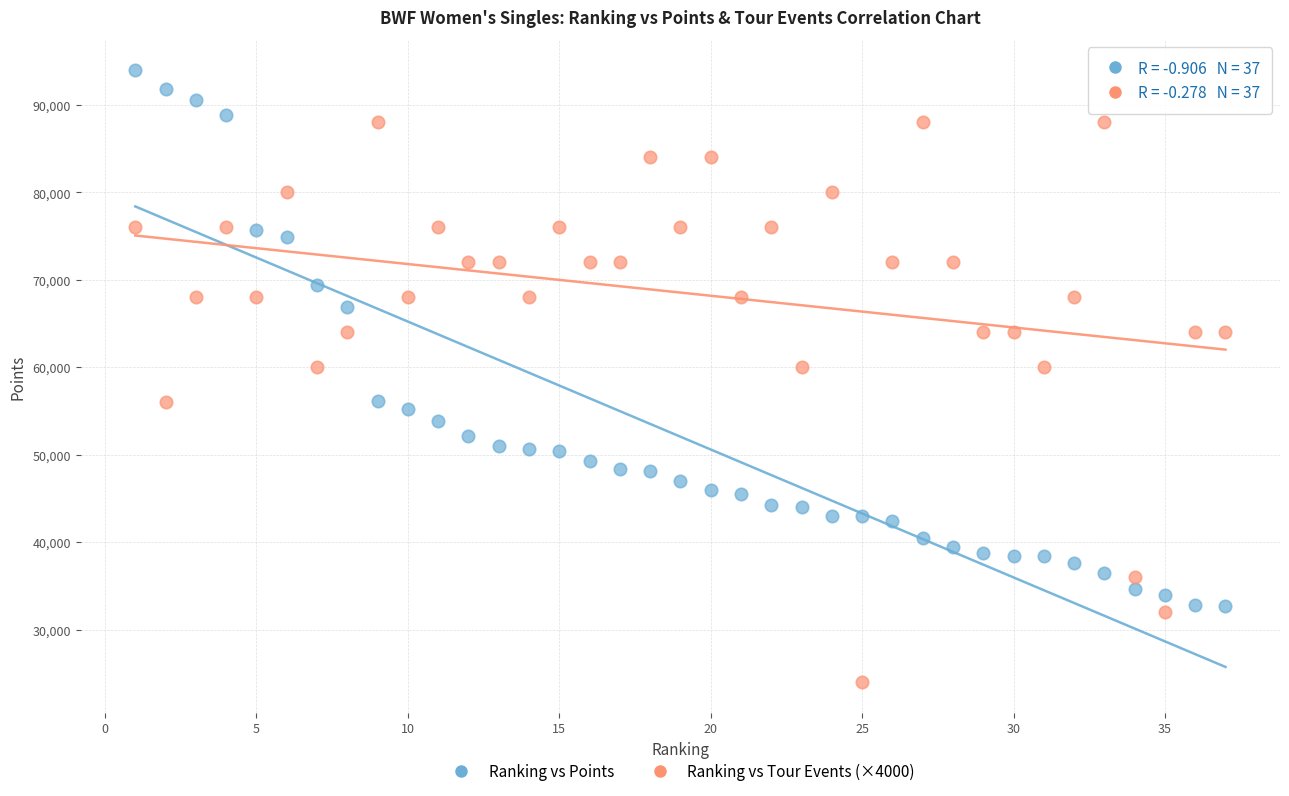

Across all data points, what is the range of X values (max minus min)?

36.0